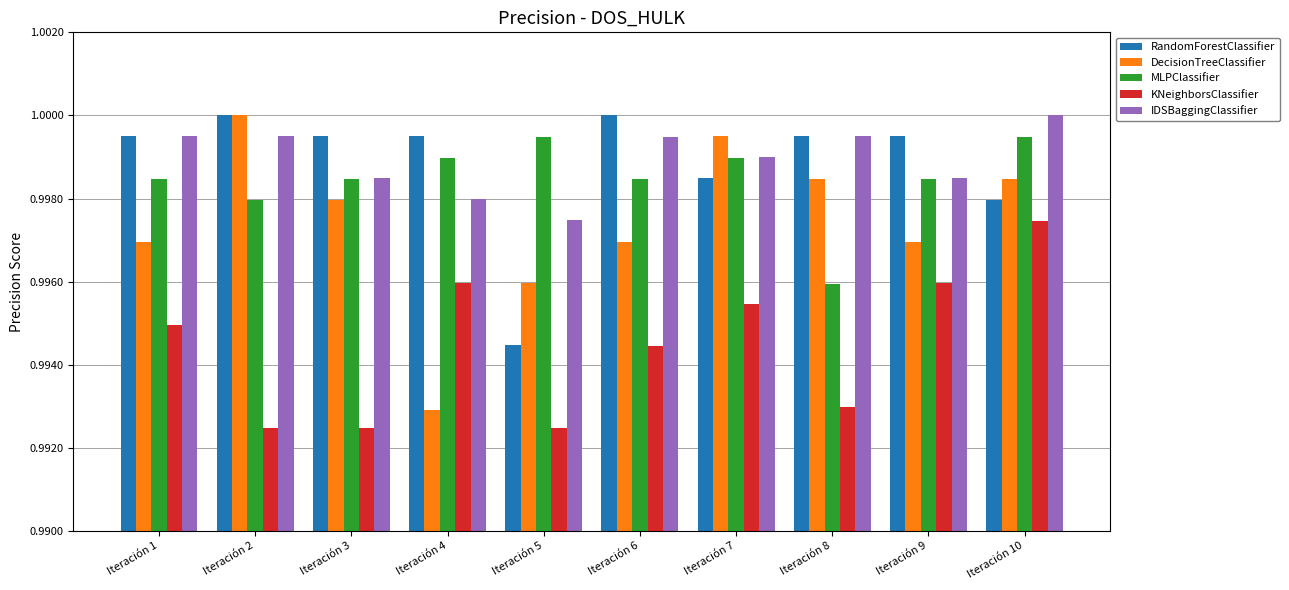

True or false: KNeighborsClassifier has a value of 0.2 at Iteración 4.

False